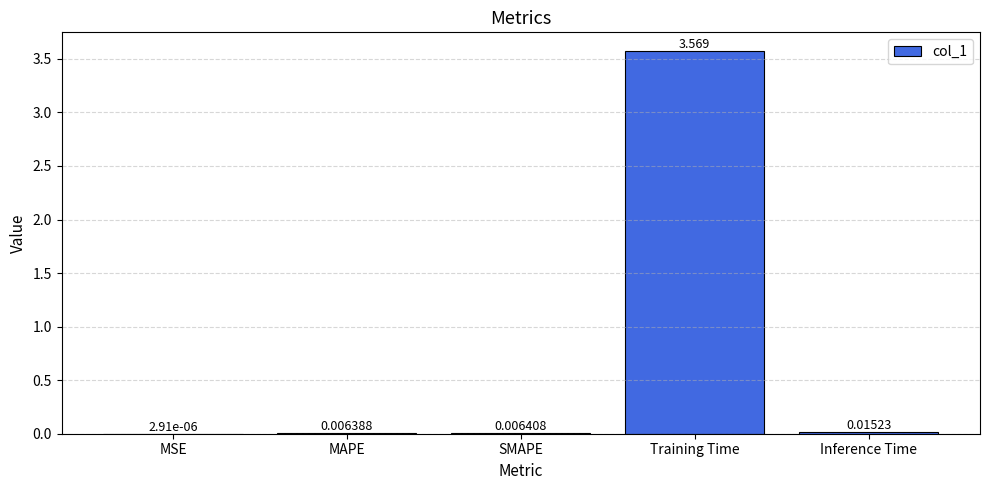

Which label corresponds to the largest value in the chart?

Training Time